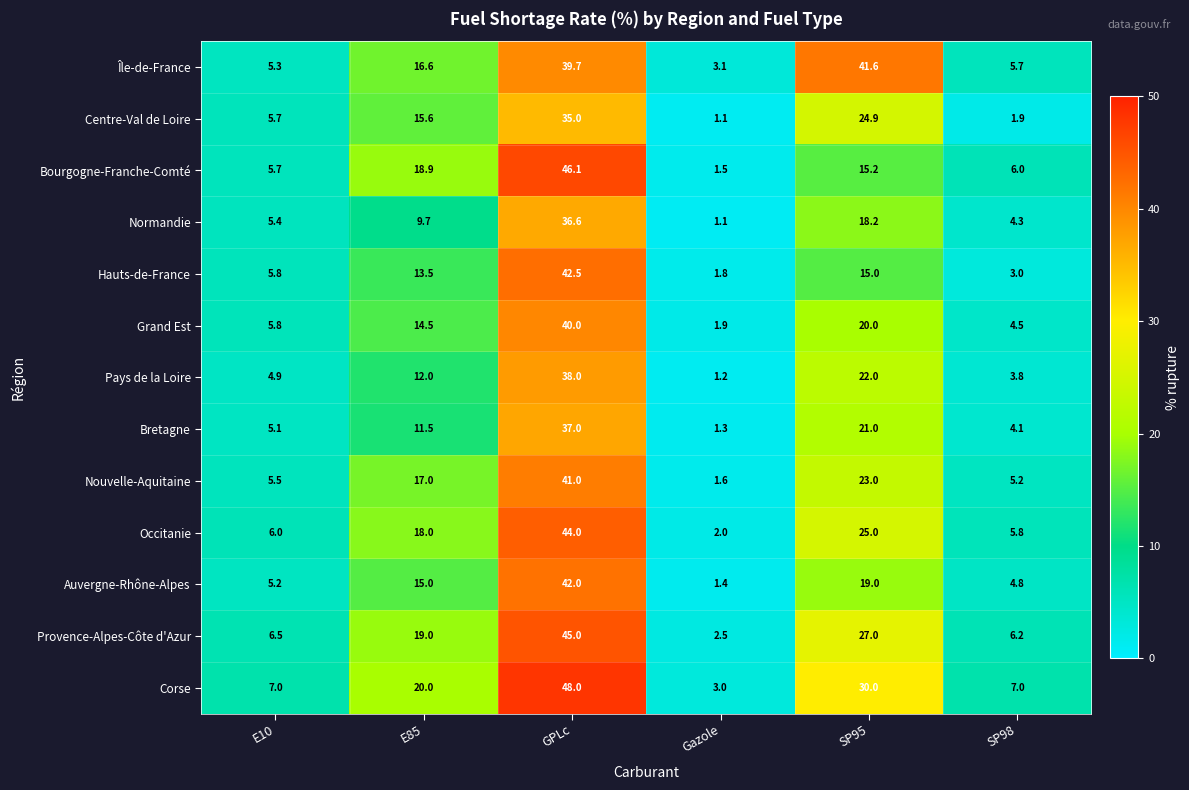

What is the approximate value of Bretagne at SP98?

4.1